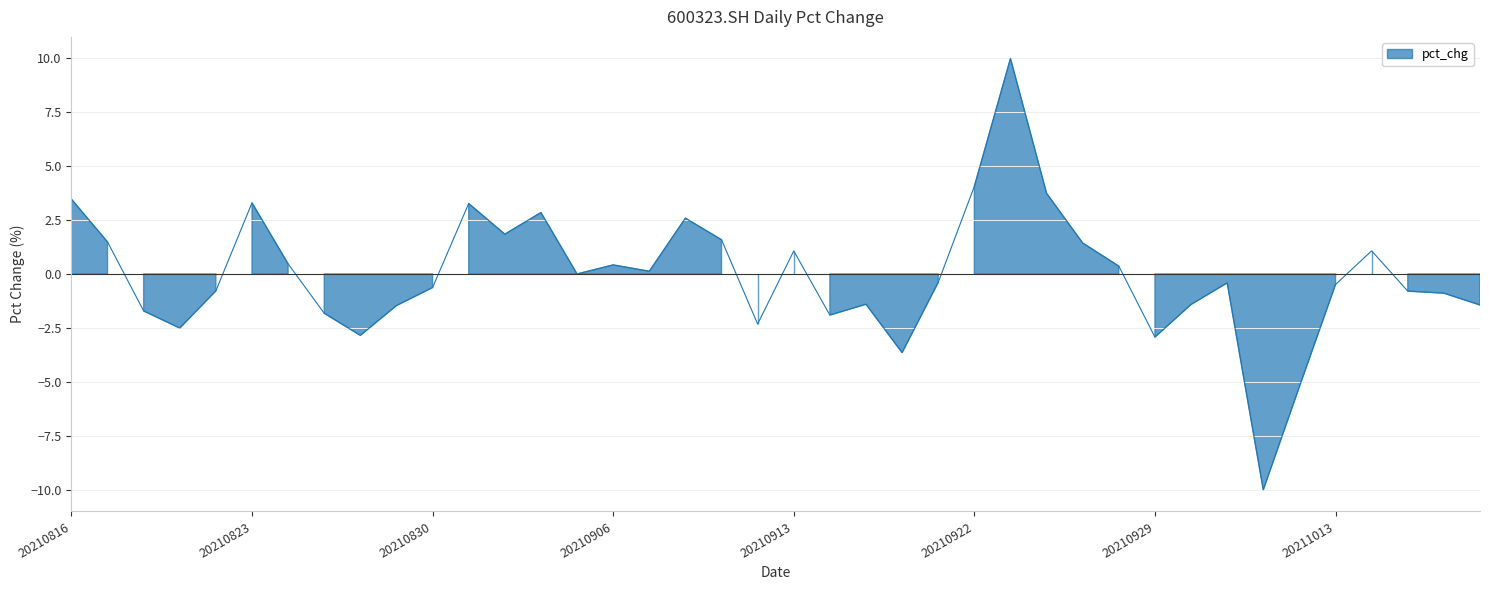

At which category does the chart reach its minimum across all series?

20211011